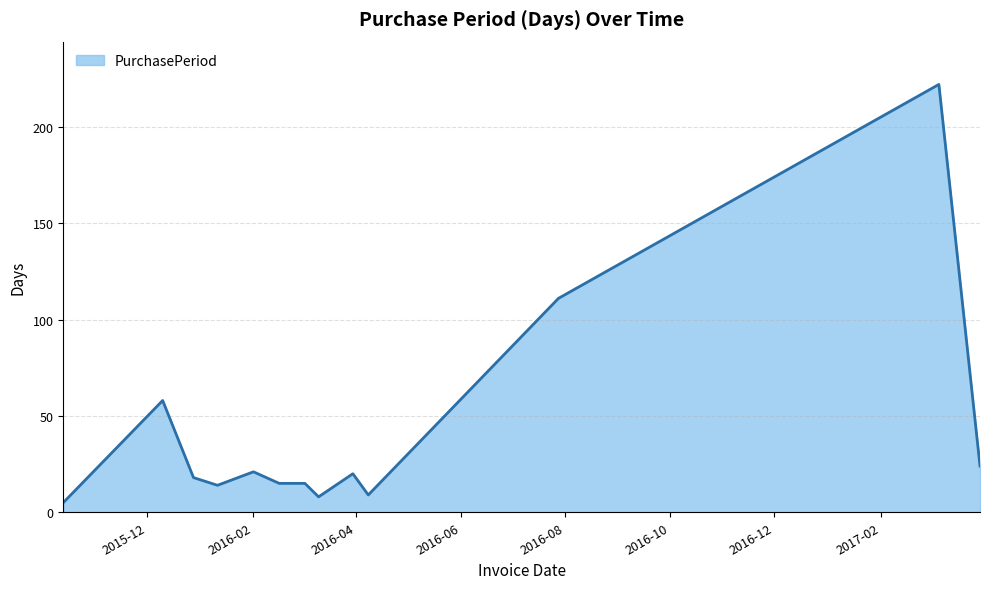

What is the greatest value displayed?

222